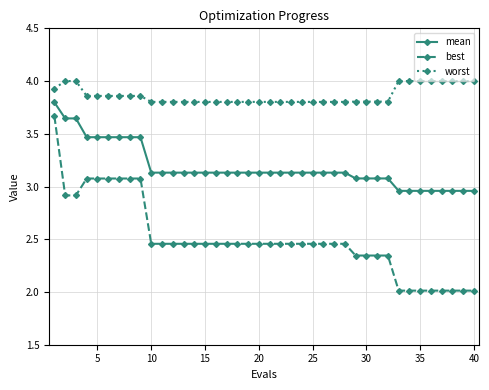

Which series has the largest total across all categories?

worst